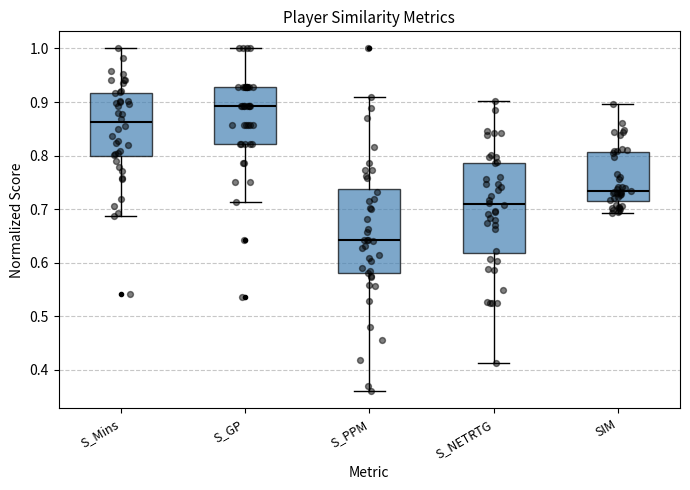

Where is the lower edge of the box for SIM on the y-axis? The values are not printed on the chart, so give them approximately, as read against the axis.

0.72